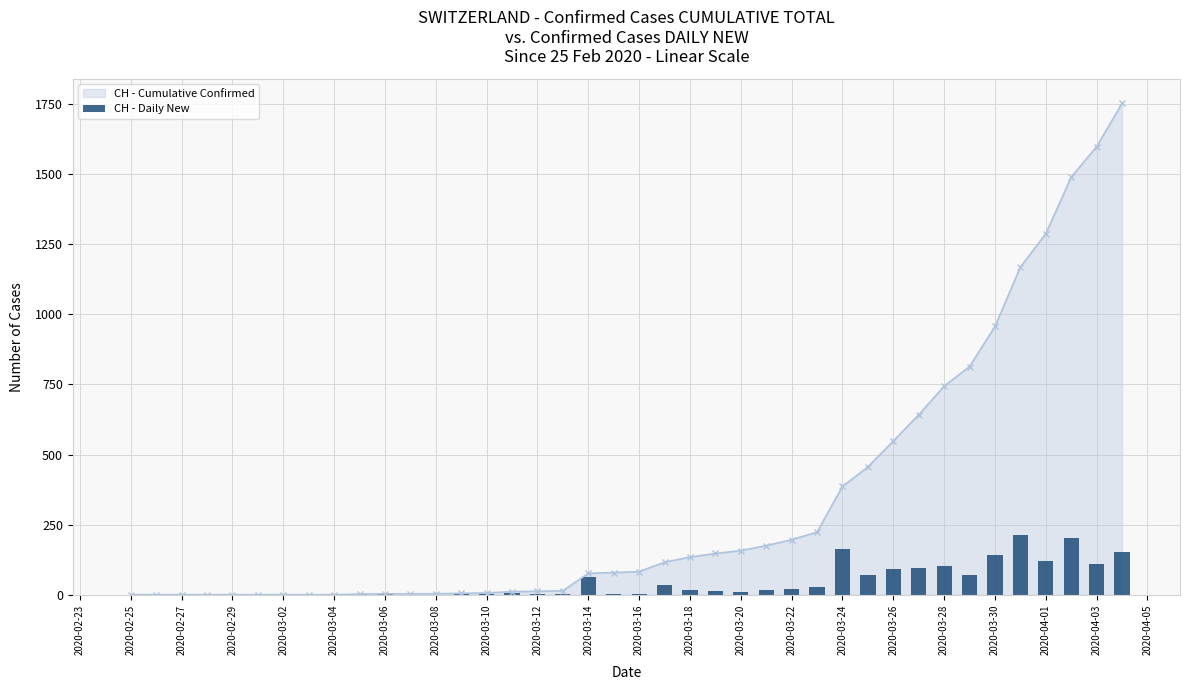

The value of CH - Cumulative Confirmed at 2020-04-01 is 1288. True or false?

True